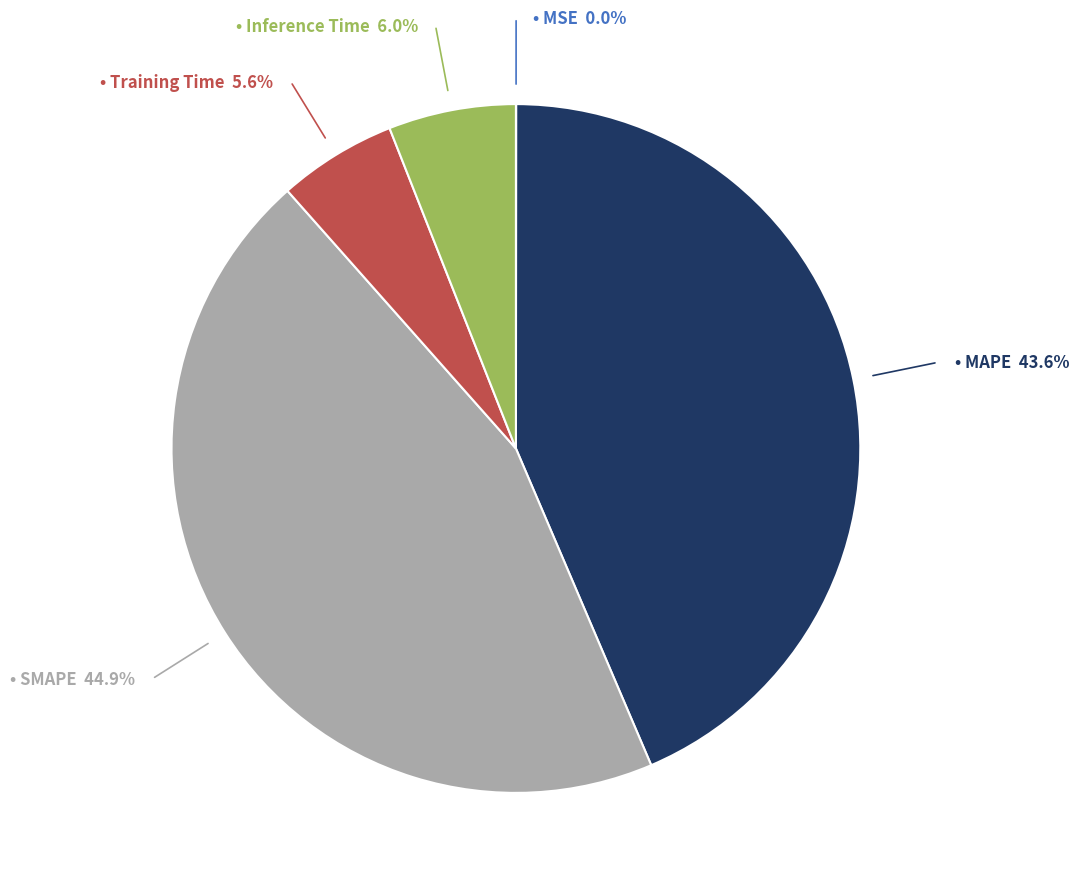

How many segments does this pie chart have?

5